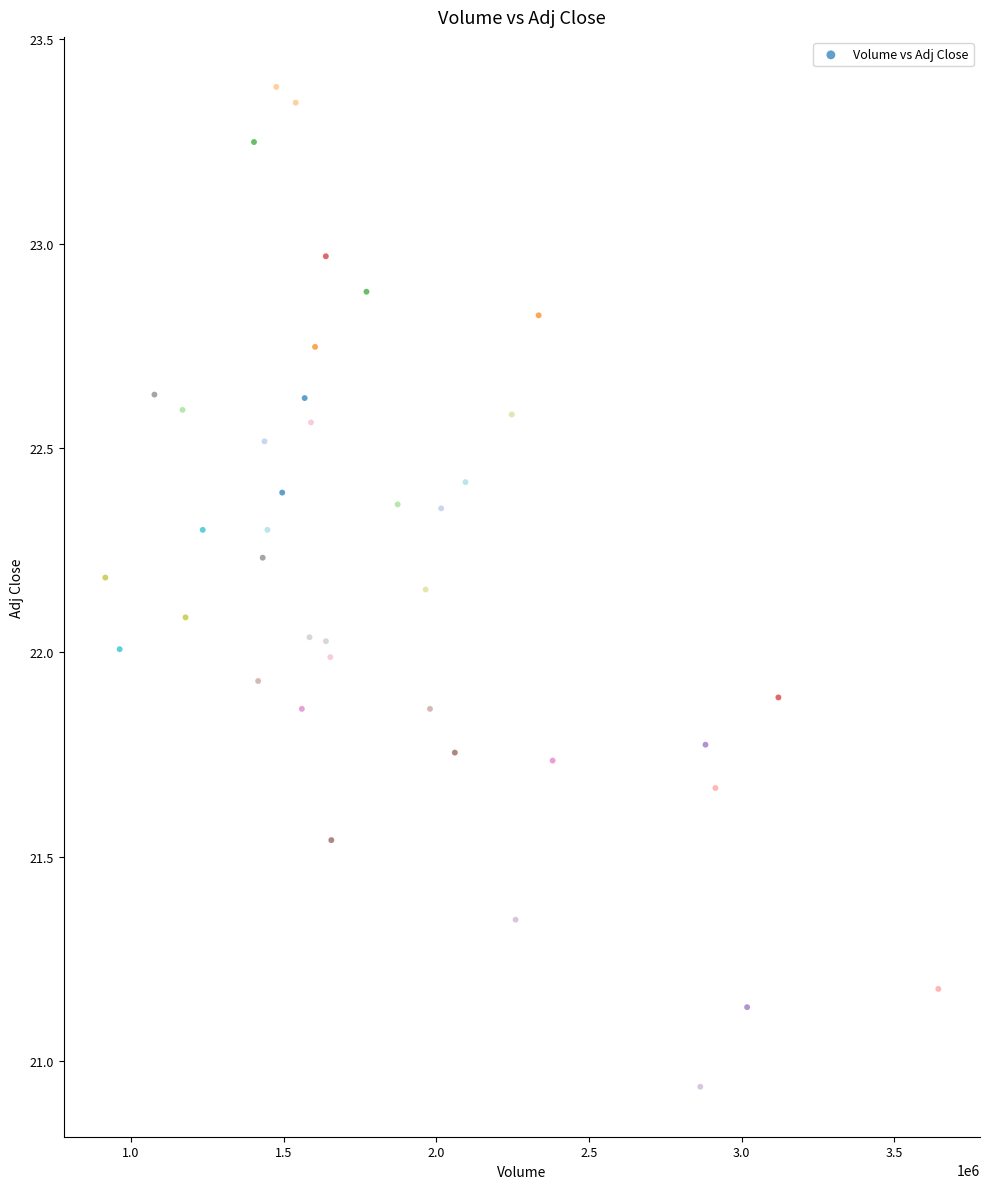

What is the range of X values (max minus min)?

2727800.0